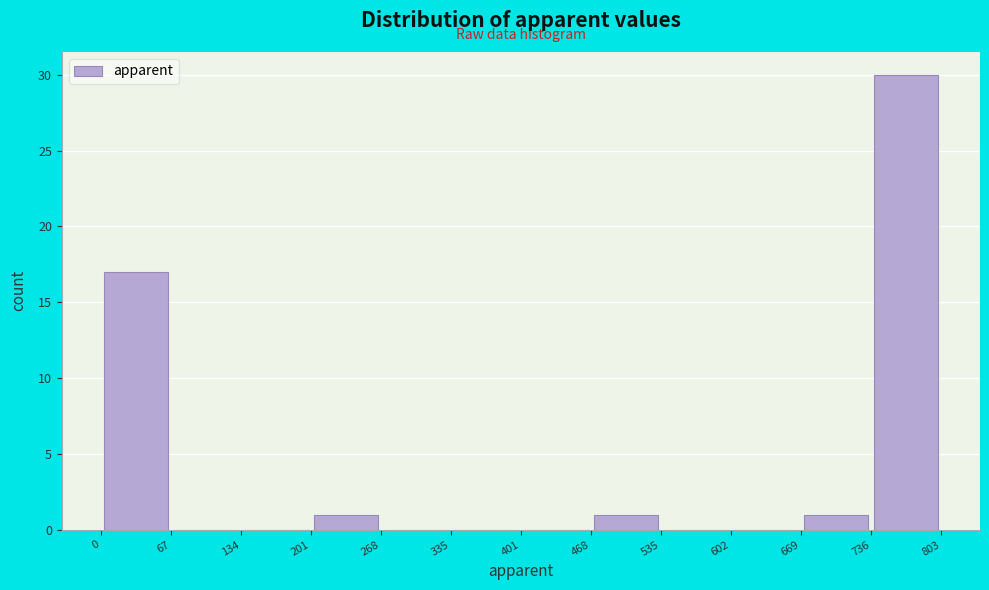

Reading left to right, list every bar in this chart as the range it spans on the x-axis followed by its height. The values are not printed on the chart, so give them approximately, as read against the axis.

0 to 67: 17
67 to 134: 0
134 to 201: 0
201 to 268: 1
268 to 335: 0
335 to 401: 0
401 to 468: 0
468 to 535: 1
535 to 602: 0
602 to 669: 0
669 to 736: 1
736 to 803: 30